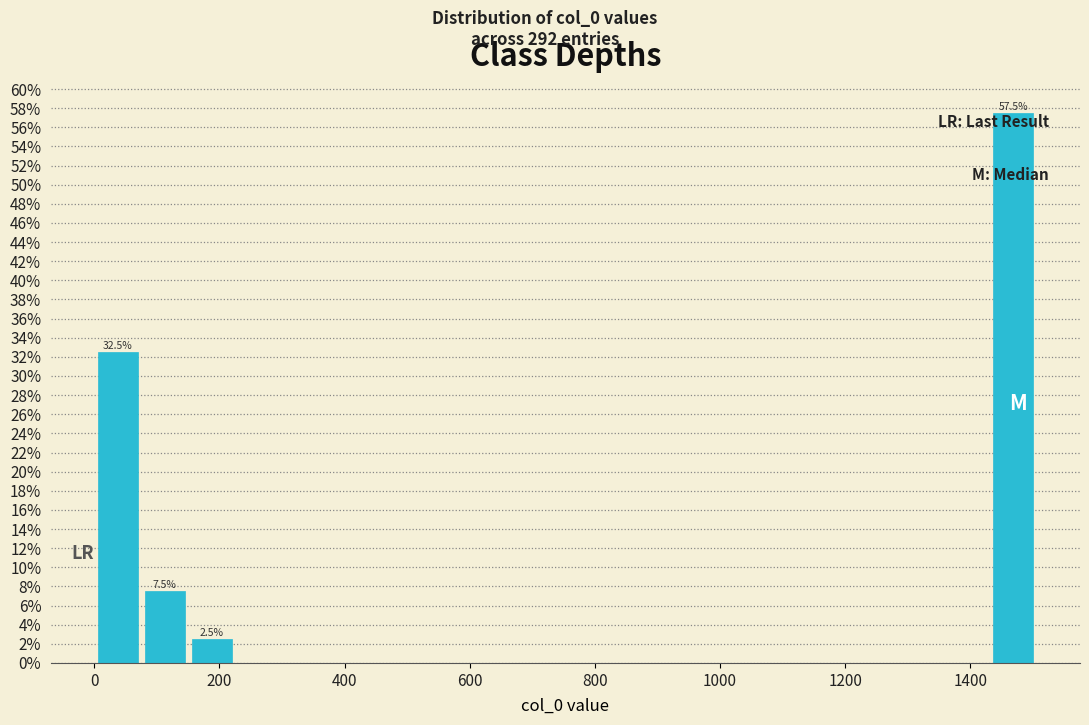

Around what value on the x-axis is the tallest bar? Give the approximate position of its centre, as read against the axis.

1460